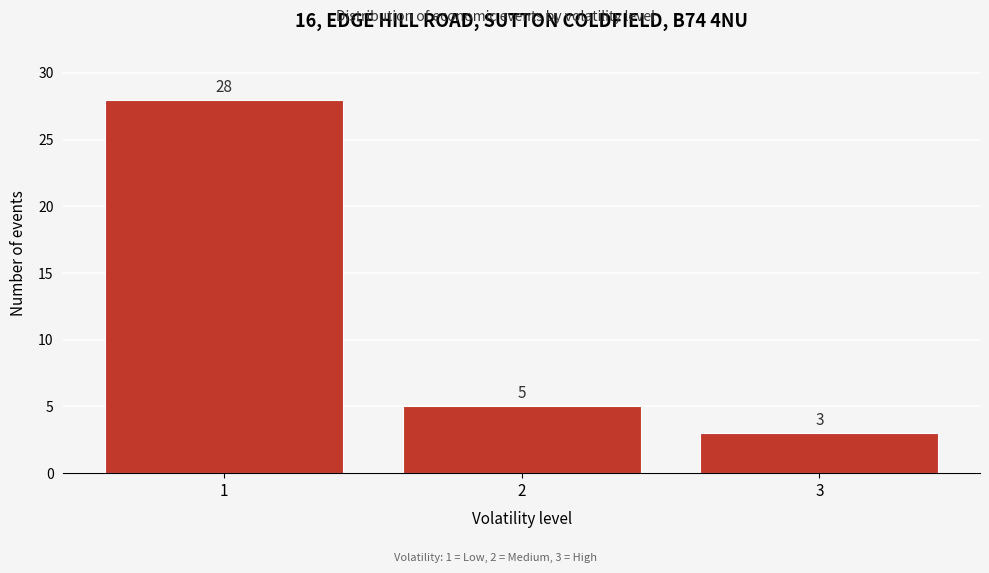

Which range on the x-axis has the tallest bar?

0.5 to 1.5